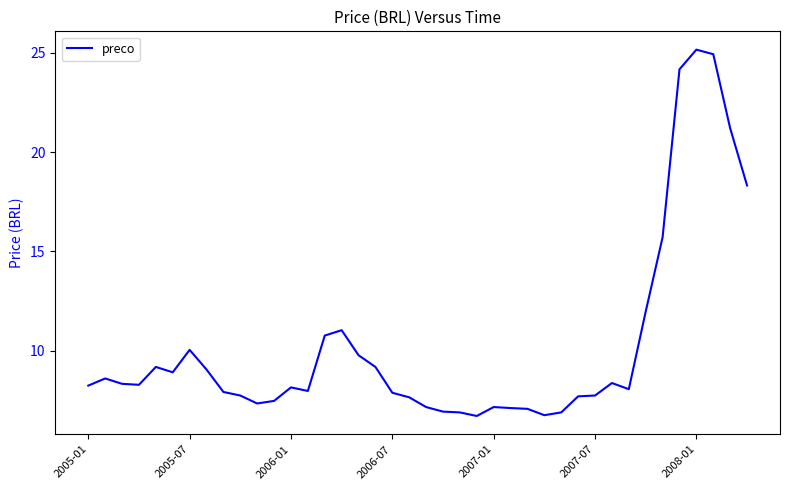

What is the maximum value shown in the chart?

25.2